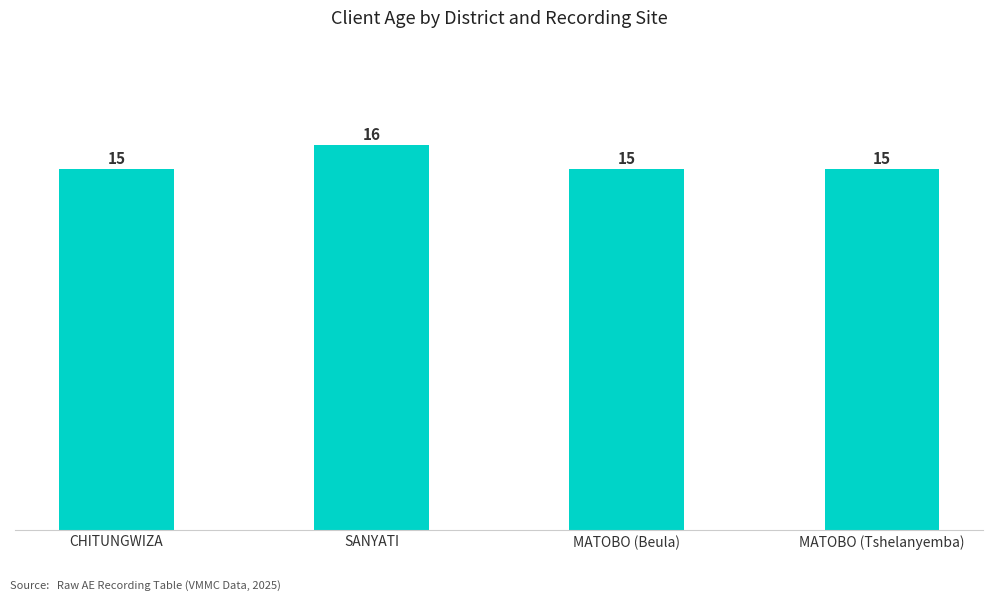

Count the number of data series in this chart.

1